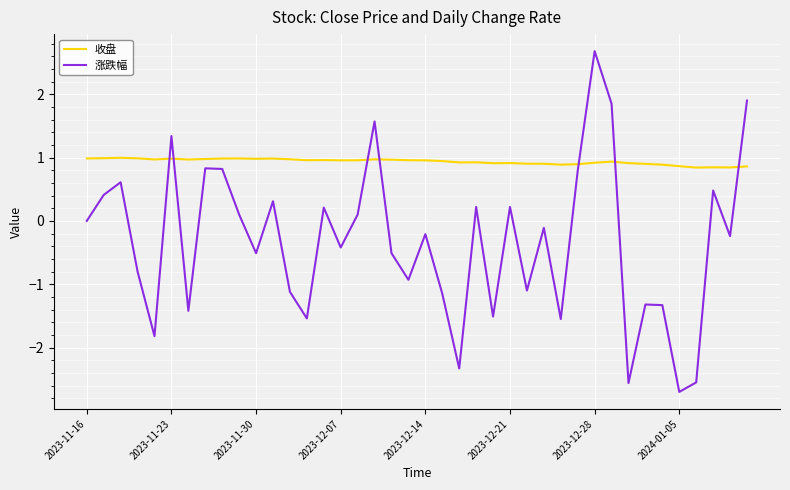

Count the number of categories in the chart.

40